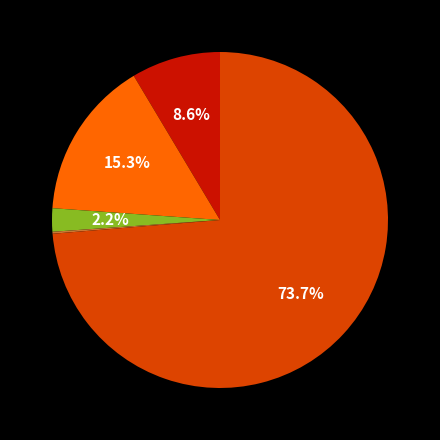

Does any single category account for the majority?

Yes